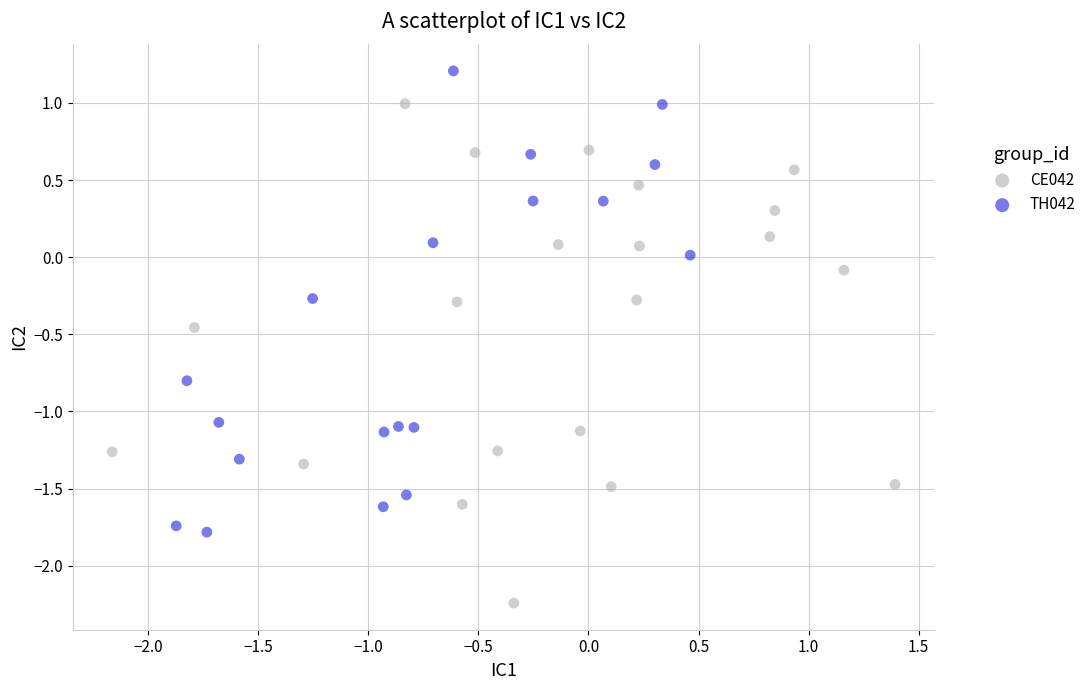

Which series reaches the minimum Y coordinate?

CE042